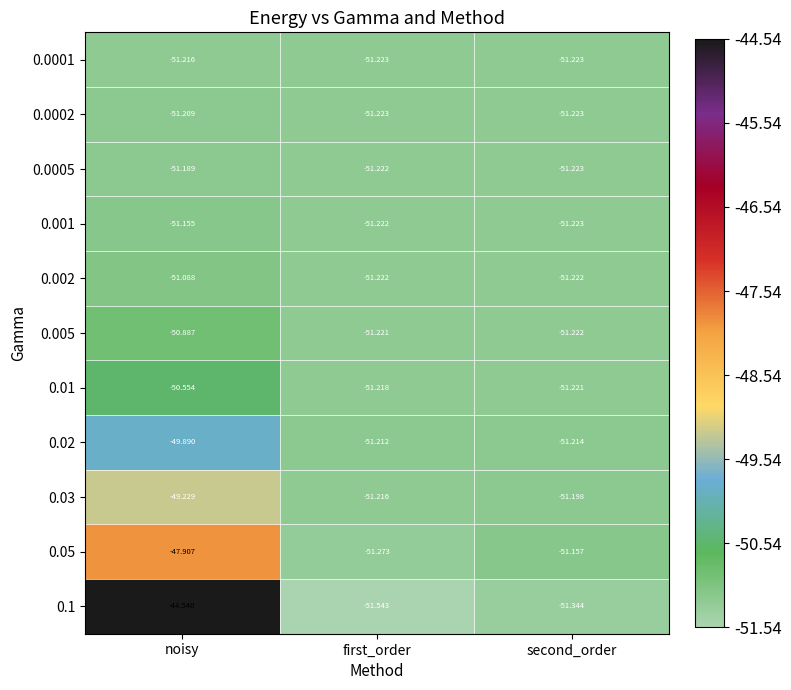

At which label does 0.001 reach its peak?

noisy